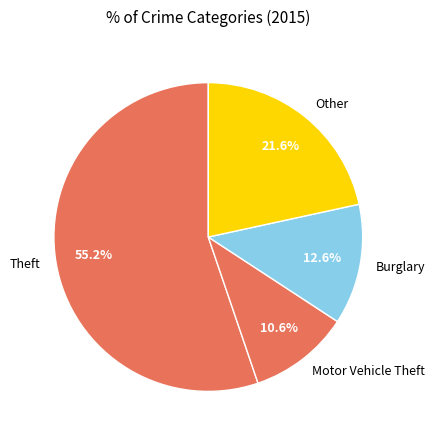

Is it true that Burglary is 2% of the pie?

False